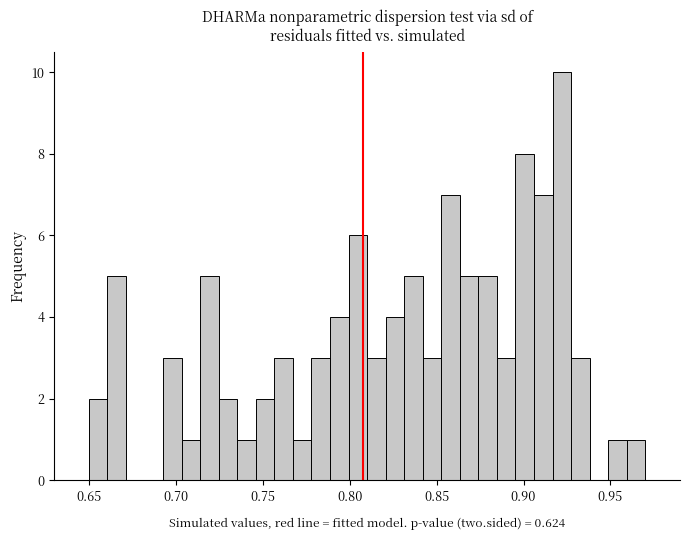

Read against the x-axis, roughly where is the centre of the tallest bar?

0.920